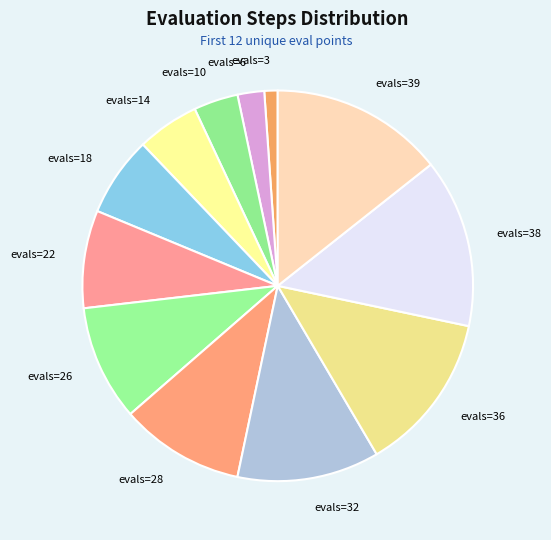

The evals=22 slice represents 1% of the pie. True or false?

False